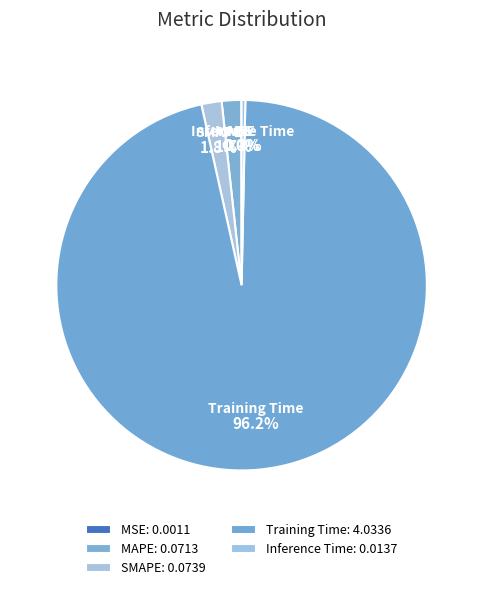

Is Training Time the majority of the pie?

Yes